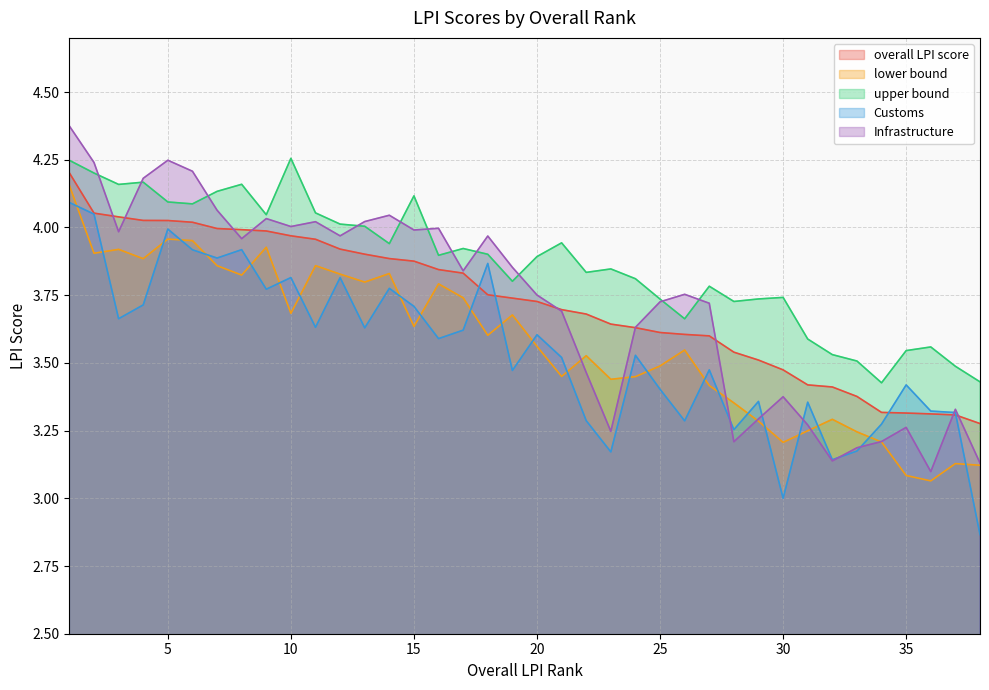

Which series has the largest range (max minus min)?

Infrastructure